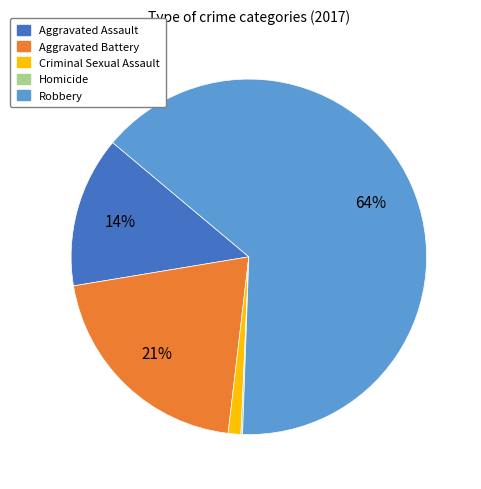

What percentage is the Aggravated Battery slice, to the nearest percent?

21%